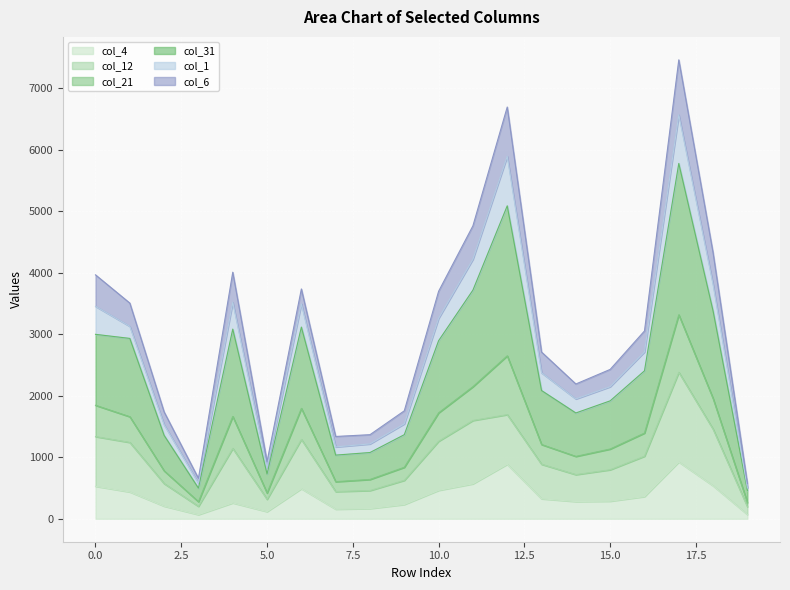

Count the number of categories in the chart.

20